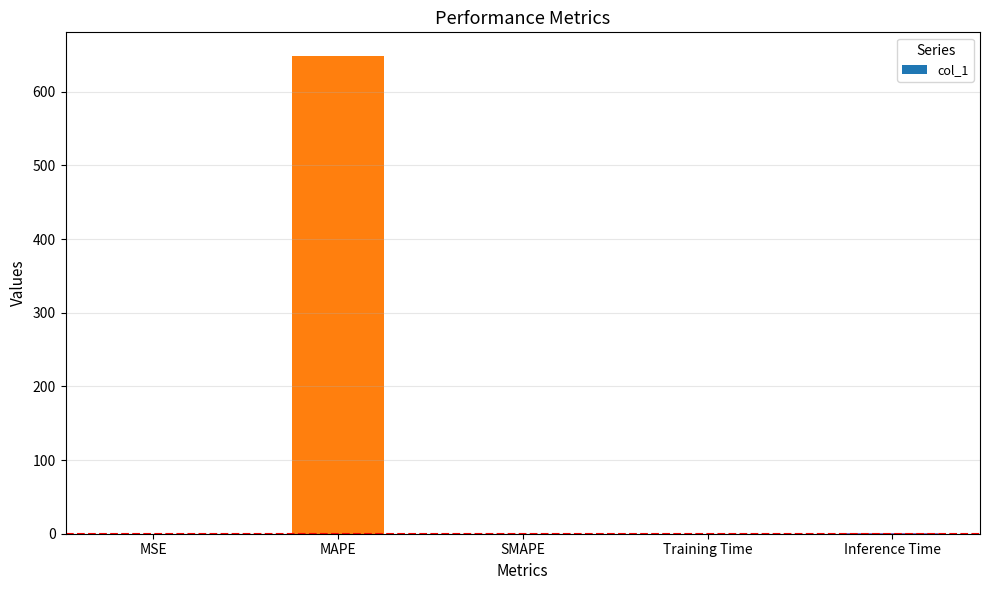

True or false: the data shows 648.4 at MAPE.

True